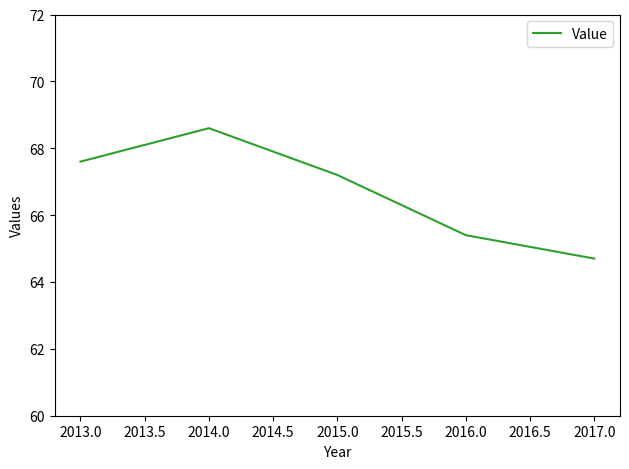

What is the average value?

66.7